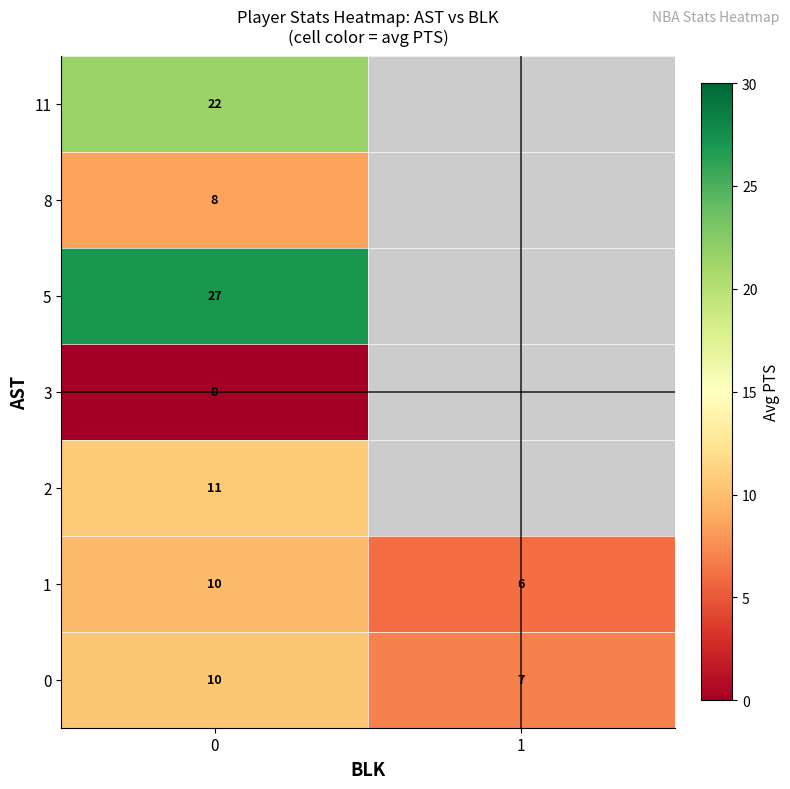

Is it true that row_3 equals 0.0 at 0?

True